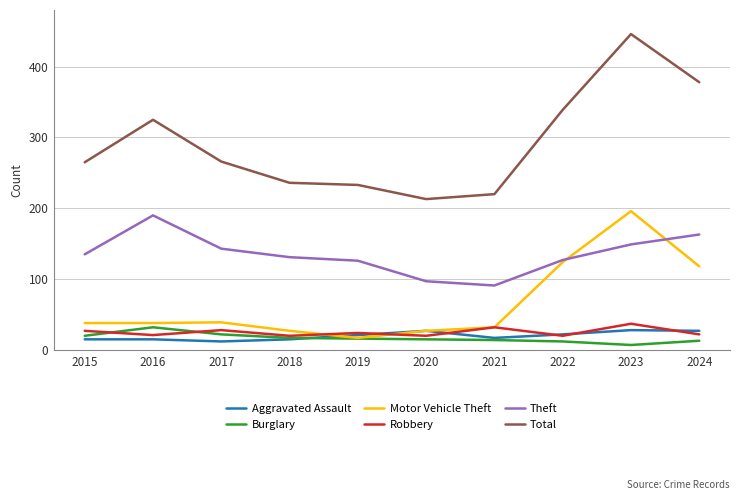

Is it true that Total equals 606 at 2024?

False